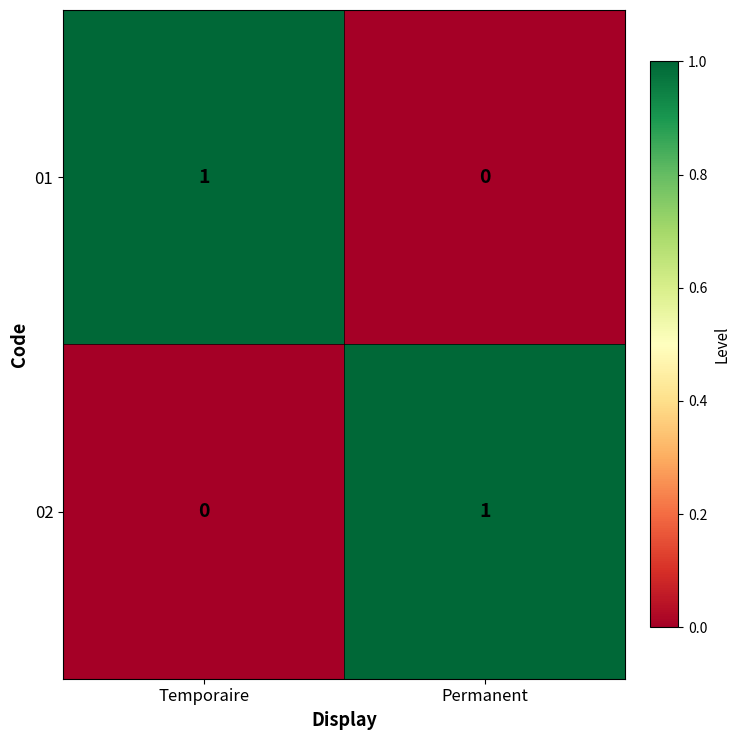

The value of 01 at Temporaire is 1. True or false?

True